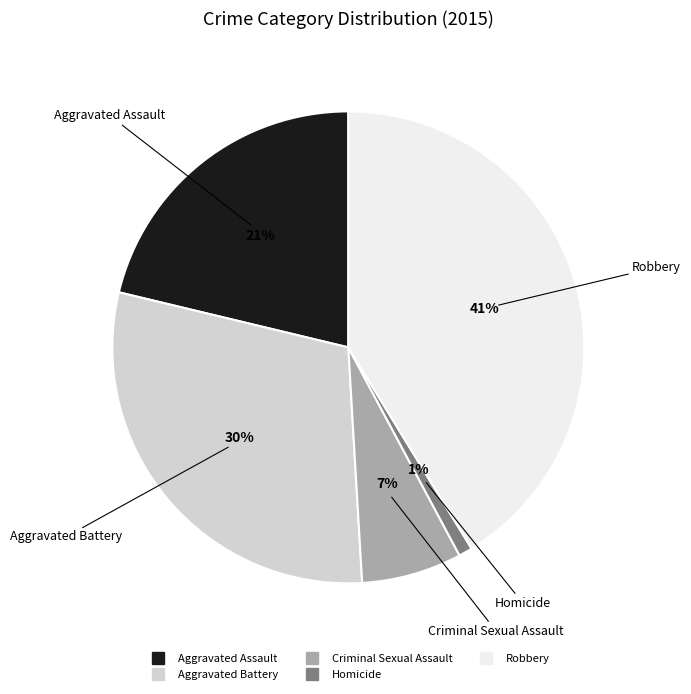

Is the sum of Homicide and Robbery greater than half?

No